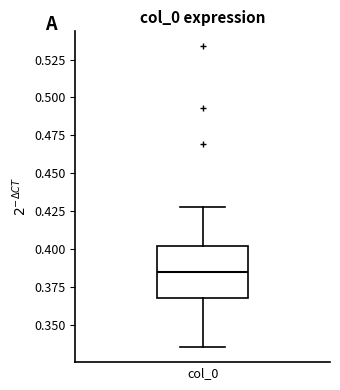

Transcribe this box plot: give where the median line is, the range the box spans, and where the two whiskers end, as read against the y-axis. The values are not printed on the chart, so give them approximately, as read against the axis.

median 0.385, box 0.370 to 0.400, whiskers 0.335 to 0.430